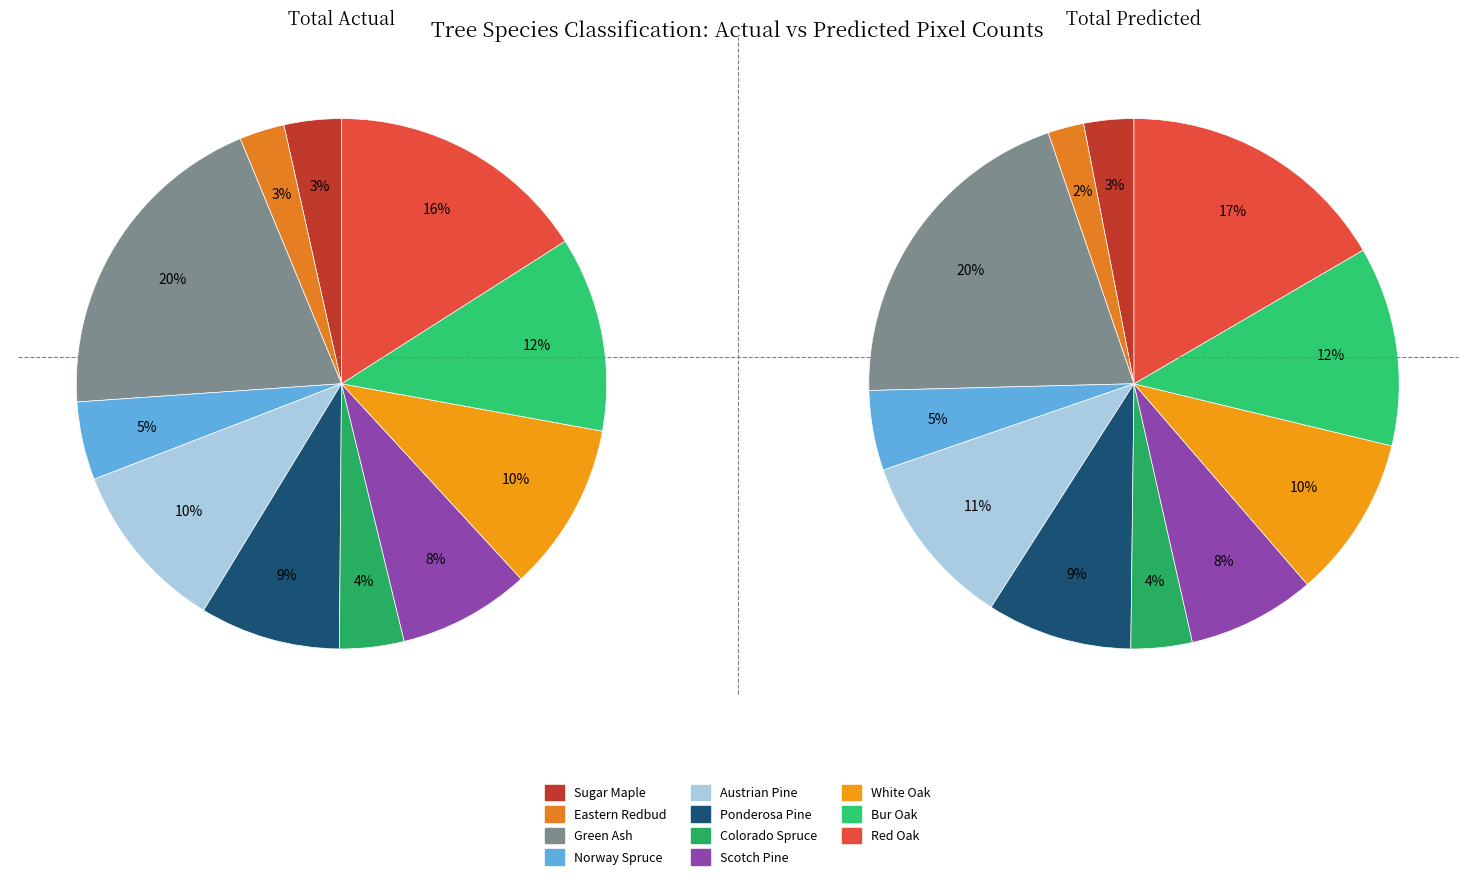

Is it true that 4 is 2% of the pie?

False